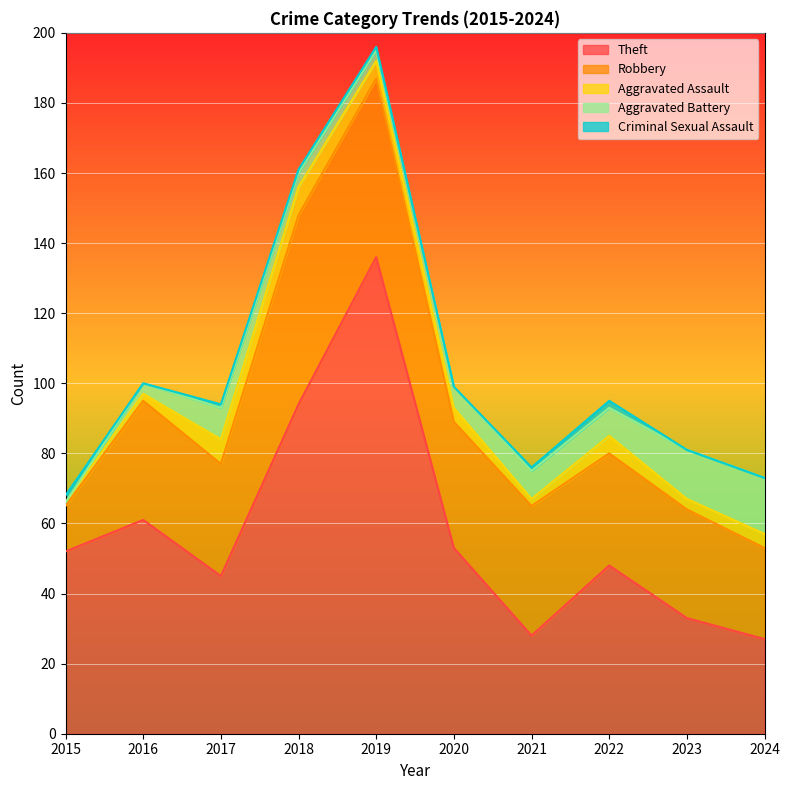

What is the sum of the Robbery values at 2022 and 2020?

68